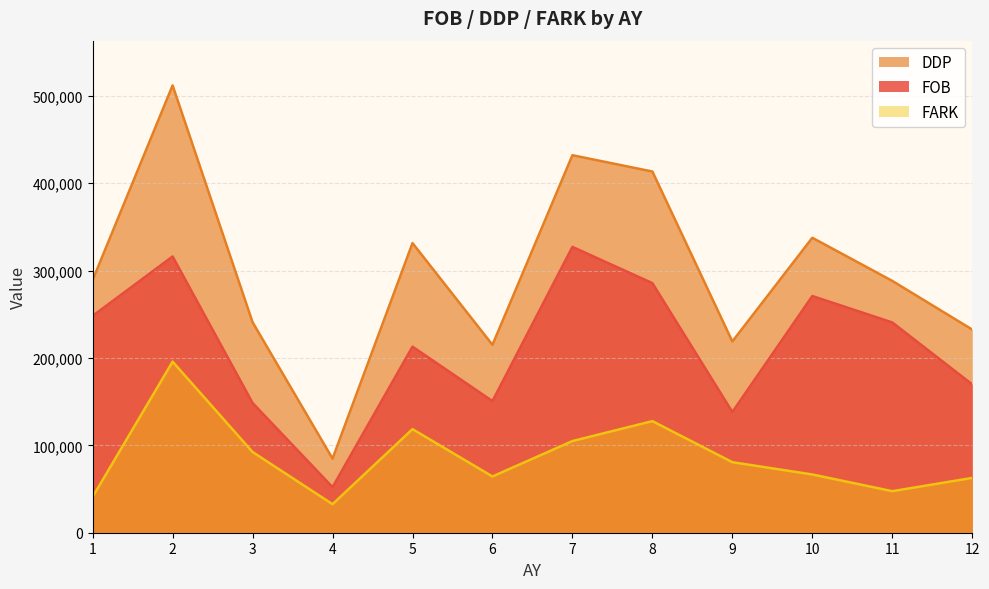

In FOB, how many points are lower than both neighbors (excluding endpoints)?

3